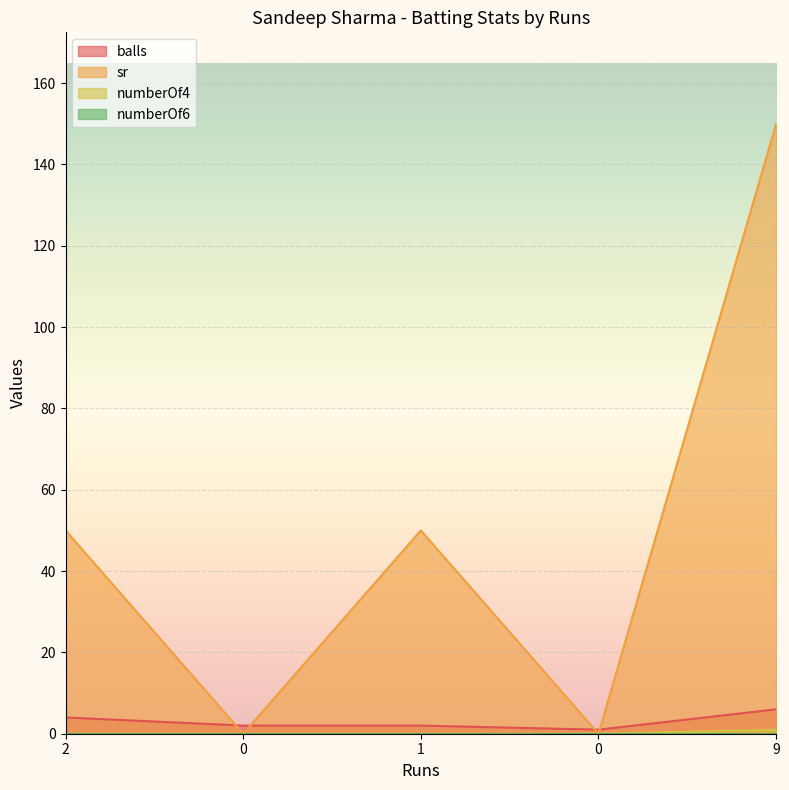

What is the difference between the highest and lowest values at 1?

50